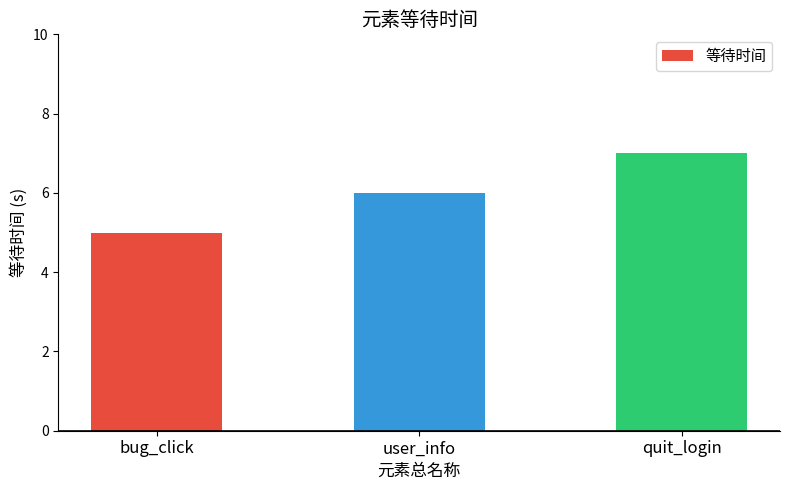

What position from the right is user_info?

2